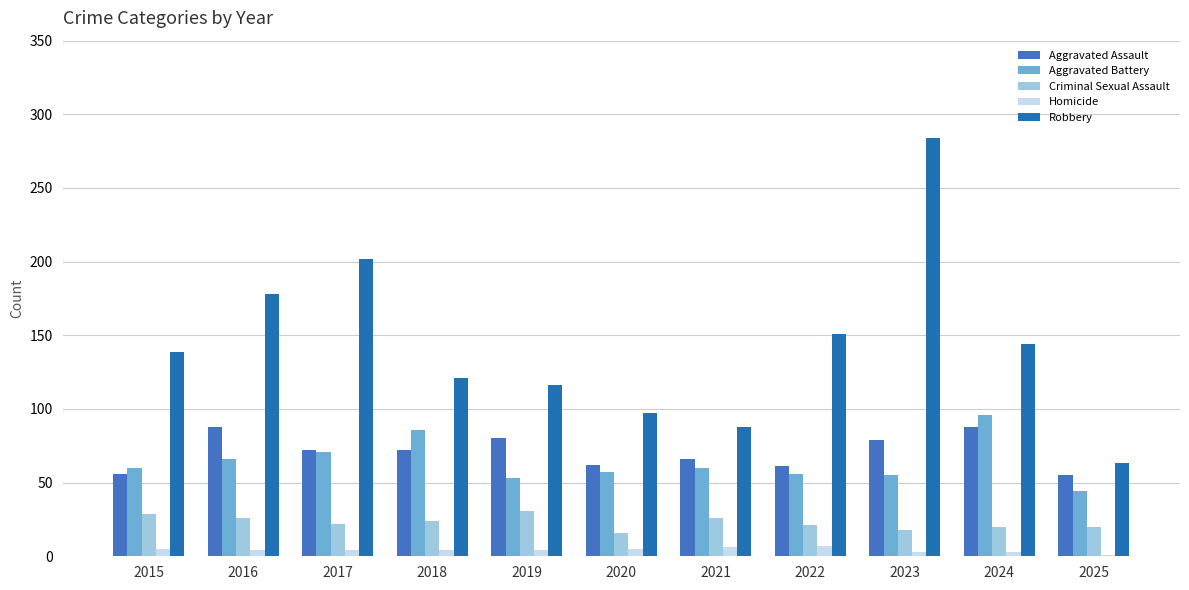

Reading right to left, what are all the values shown in this chart?

Aggravated Assault: 55	88	79	61	66	62	80	72	72	88	56
Aggravated Battery: 44	96	55	56	60	57	53	86	71	66	60
Criminal Sexual Assault: 20	20	18	21	26	16	31	24	22	26	29
Homicide: 1	3	3	7	6	5	4	4	4	4	5
Robbery: 63	144	284	151	88	97	116	121	202	178	139